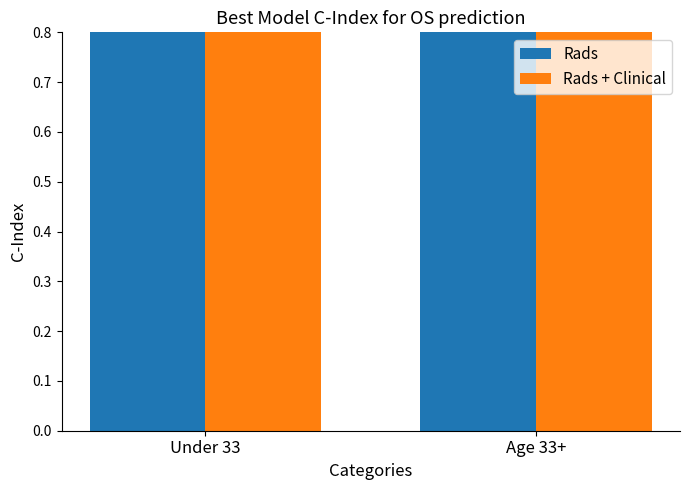

Which category has the lowest value across all series?

Under 33